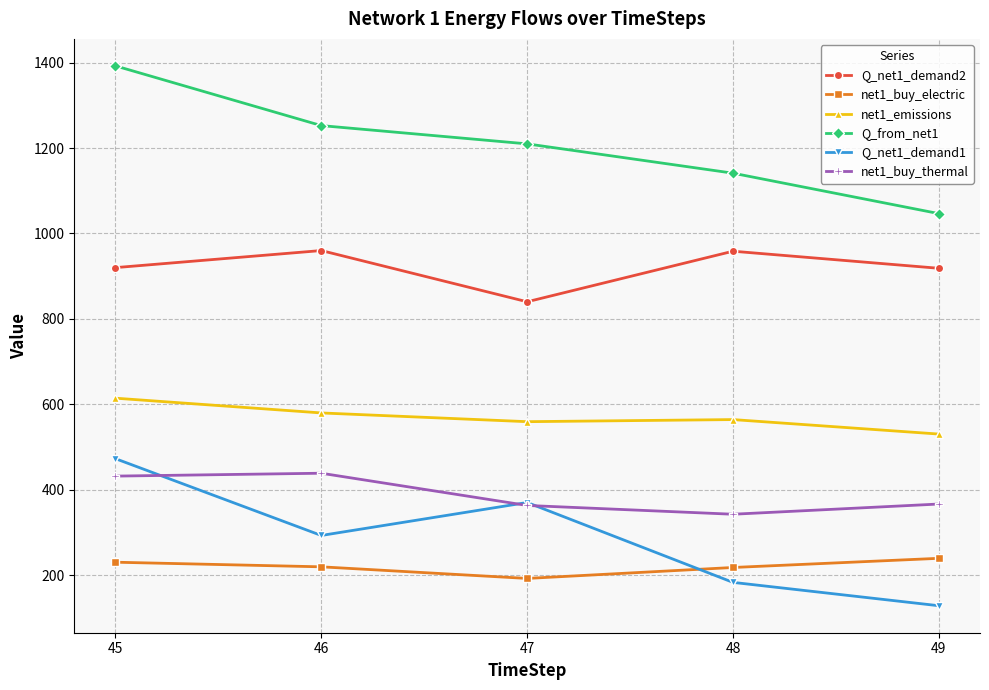

How many values in the net1_buy_electric series exceed 219?

3